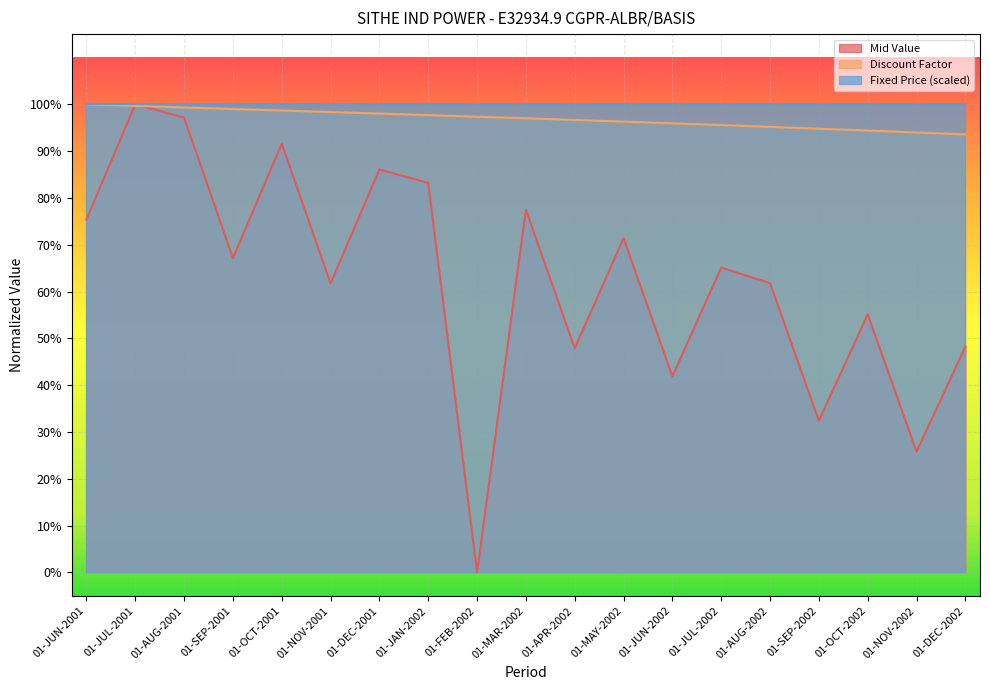

How many times do Discount Factor and Mid Value cross each other?

2